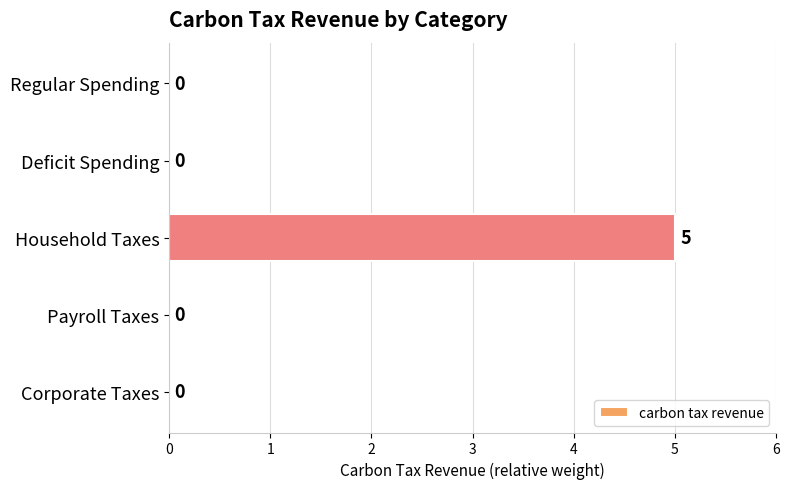

What is the greatest value displayed?

5